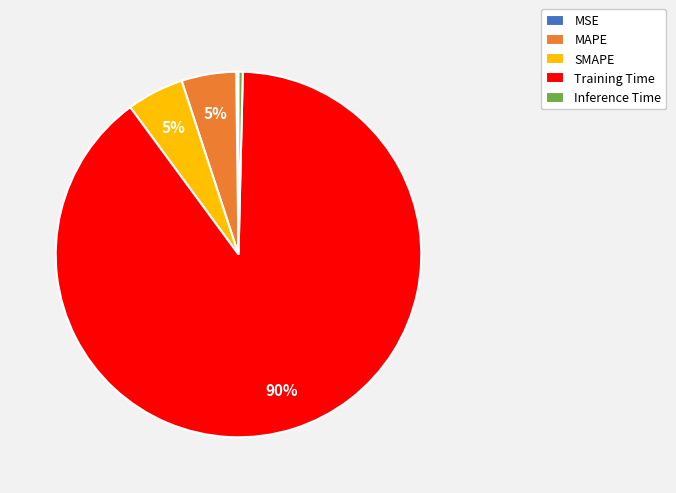

Does any single category account for the majority?

Yes